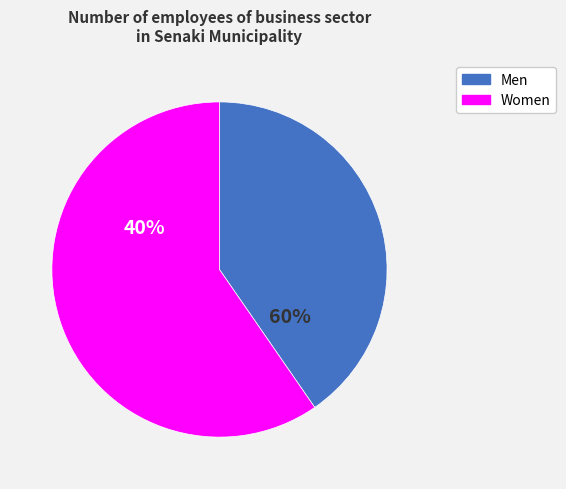

The 2015 slice represents 1% of the pie. True or false?

False